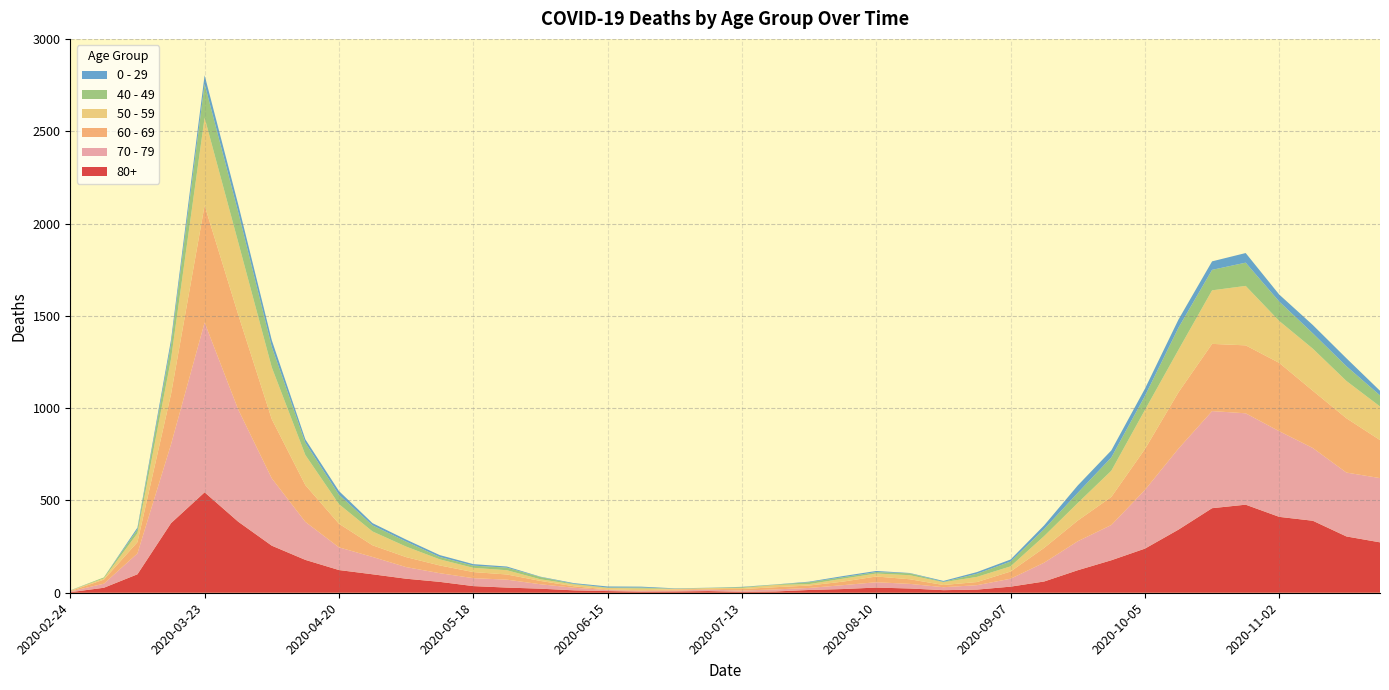

Reading left to right, transcribe all the data shown in this chart.

80+: 2020-02-24=3	2020-03-02=27	2020-03-09=100	2020-03-16=377	2020-03-23=544	2020-03-30=385	2020-04-06=255	2020-04-13=178	2020-04-20=123	2020-04-27=100	2020-05-04=76	2020-05-11=59	2020-05-18=36	2020-05-25=28	2020-06-01=22	2020-06-08=13	2020-06-15=9	2020-06-22=6	2020-06-29=7	2020-07-06=9	2020-07-13=5	2020-07-20=7	2020-07-27=15	2020-08-03=20	2020-08-10=28	2020-08-17=23	2020-08-24=14	2020-08-31=17	2020-09-07=33	2020-09-14=61	2020-09-21=122	2020-09-28=176	2020-10-05=239	2020-10-12=342	2020-10-19=458	2020-10-26=477	2020-11-02=411	2020-11-09=390	2020-11-16=305	2020-11-23=273
70 - 79: 2020-02-24=4	2020-03-02=22	2020-03-09=113	2020-03-16=427	2020-03-23=920	2020-03-30=608	2020-04-06=365	2020-04-13=206	2020-04-20=123	2020-04-27=94	2020-05-04=63	2020-05-11=47	2020-05-18=43	2020-05-25=43	2020-06-01=24	2020-06-08=14	2020-06-15=6	2020-06-22=5	2020-06-29=5	2020-07-06=8	2020-07-13=7	2020-07-20=11	2020-07-27=11	2020-08-03=21	2020-08-10=29	2020-08-17=25	2020-08-24=16	2020-08-31=24	2020-09-07=43	2020-09-14=102	2020-09-21=157	2020-09-28=191	2020-10-05=318	2020-10-12=439	2020-10-19=526	2020-10-26=495	2020-11-02=464	2020-11-09=394	2020-11-16=346	2020-11-23=348
60 - 69: 2020-02-24=2	2020-03-02=22	2020-03-09=61	2020-03-16=272	2020-03-23=634	2020-03-30=514	2020-04-06=320	2020-04-13=199	2020-04-20=128	2020-04-27=63	2020-05-04=54	2020-05-11=42	2020-05-18=33	2020-05-25=28	2020-06-01=18	2020-06-08=8	2020-06-15=3	2020-06-22=3	2020-06-29=6	2020-07-06=3	2020-07-13=8	2020-07-20=12	2020-07-27=13	2020-08-03=19	2020-08-10=31	2020-08-17=25	2020-08-24=12	2020-08-31=17	2020-09-07=39	2020-09-14=80	2020-09-21=112	2020-09-28=152	2020-10-05=221	2020-10-12=305	2020-10-19=364	2020-10-26=368	2020-11-02=370	2020-11-09=310	2020-11-16=294	2020-11-23=206
50 - 59: 2020-02-24=3	2020-03-02=7	2020-03-09=48	2020-03-16=190	2020-03-23=475	2020-03-30=392	2020-04-06=281	2020-04-13=163	2020-04-20=106	2020-04-27=75	2020-05-04=57	2020-05-11=33	2020-05-18=23	2020-05-25=23	2020-06-01=9	2020-06-08=10	2020-06-15=8	2020-06-22=9	2020-06-29=3	2020-07-06=5	2020-07-13=6	2020-07-20=12	2020-07-27=8	2020-08-03=16	2020-08-10=16	2020-08-17=22	2020-08-24=15	2020-08-31=28	2020-09-07=28	2020-09-14=64	2020-09-21=95	2020-09-28=142	2020-10-05=212	2020-10-12=230	2020-10-19=290	2020-10-26=322	2020-11-02=227	2020-11-09=228	2020-11-16=202	2020-11-23=182
40 - 49: 2020-02-24=0	2020-03-02=5	2020-03-09=21	2020-03-16=79	2020-03-23=183	2020-03-30=163	2020-04-06=111	2020-04-13=66	2020-04-20=51	2020-04-27=33	2020-05-04=27	2020-05-11=13	2020-05-18=12	2020-05-25=14	2020-06-01=12	2020-06-08=3	2020-06-15=2	2020-06-22=5	2020-06-29=1	2020-07-06=1	2020-07-13=4	2020-07-20=2	2020-07-27=10	2020-08-03=8	2020-08-10=8	2020-08-17=10	2020-08-24=2	2020-08-31=17	2020-09-07=26	2020-09-14=38	2020-09-21=55	2020-09-28=72	2020-10-05=76	2020-10-12=120	2020-10-19=111	2020-10-26=126	2020-11-02=105	2020-11-09=83	2020-11-16=80	2020-11-23=60
0 - 29: 2020-02-24=1	2020-03-02=0	2020-03-09=10	2020-03-16=25	2020-03-23=47	2020-03-30=42	2020-04-06=36	2020-04-13=19	2020-04-20=20	2020-04-27=12	2020-05-04=11	2020-05-11=10	2020-05-18=8	2020-05-25=6	2020-06-01=2	2020-06-08=4	2020-06-15=6	2020-06-22=5	2020-06-29=2	2020-07-06=1	2020-07-13=2	2020-07-20=1	2020-07-27=3	2020-08-03=6	2020-08-10=6	2020-08-17=2	2020-08-24=5	2020-08-31=9	2020-09-07=11	2020-09-14=20	2020-09-21=40	2020-09-28=38	2020-10-05=39	2020-10-12=44	2020-10-19=46	2020-10-26=52	2020-11-02=38	2020-11-09=45	2020-11-16=43	2020-11-23=25